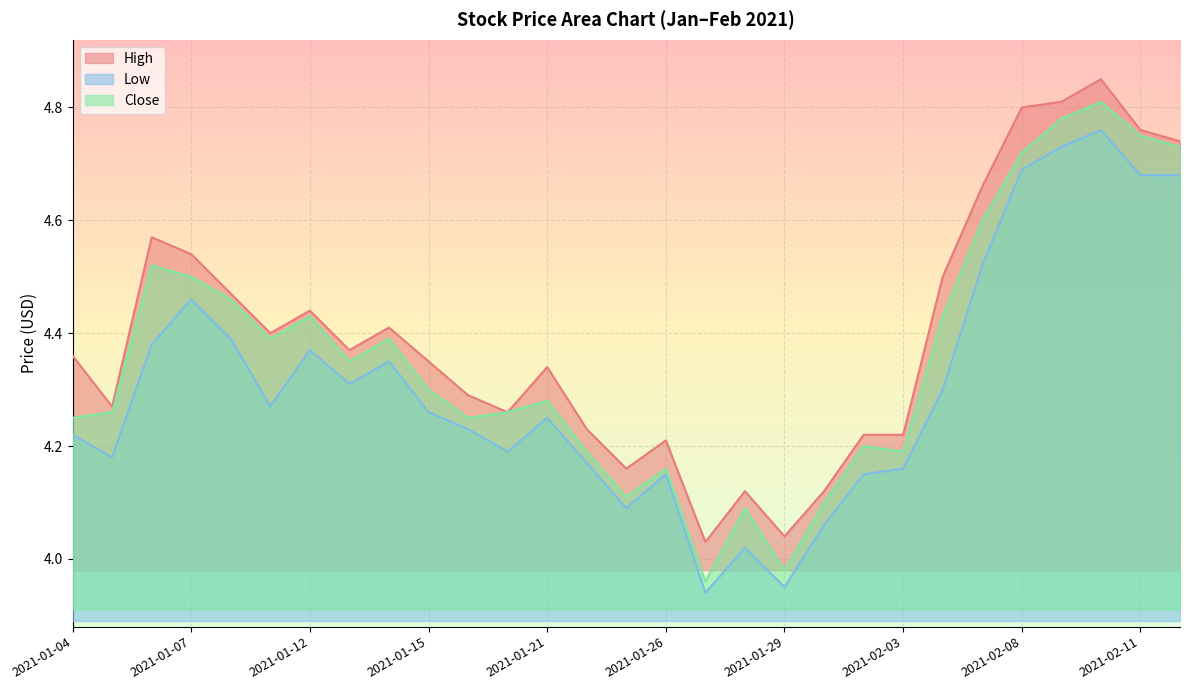

Read the Close value at 2021-02-03.

4.2